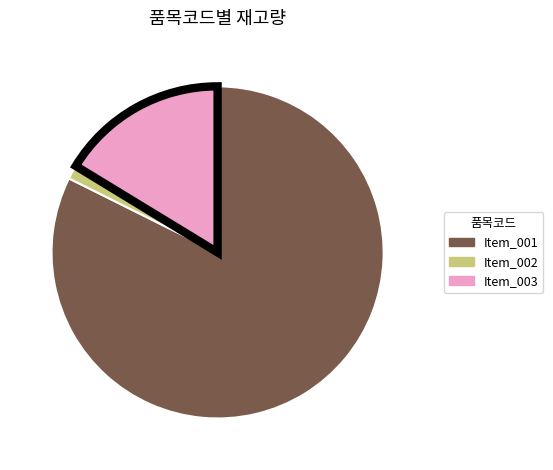

Is there a majority slice in this chart?

Yes